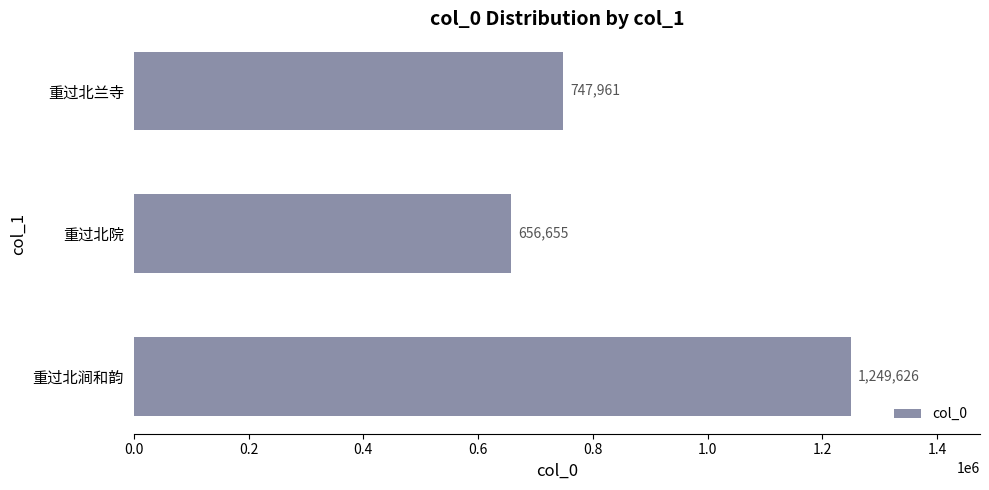

Rank the categories by value from lowest to highest.

重过北院, 重过北兰寺, 重过北涧和韵